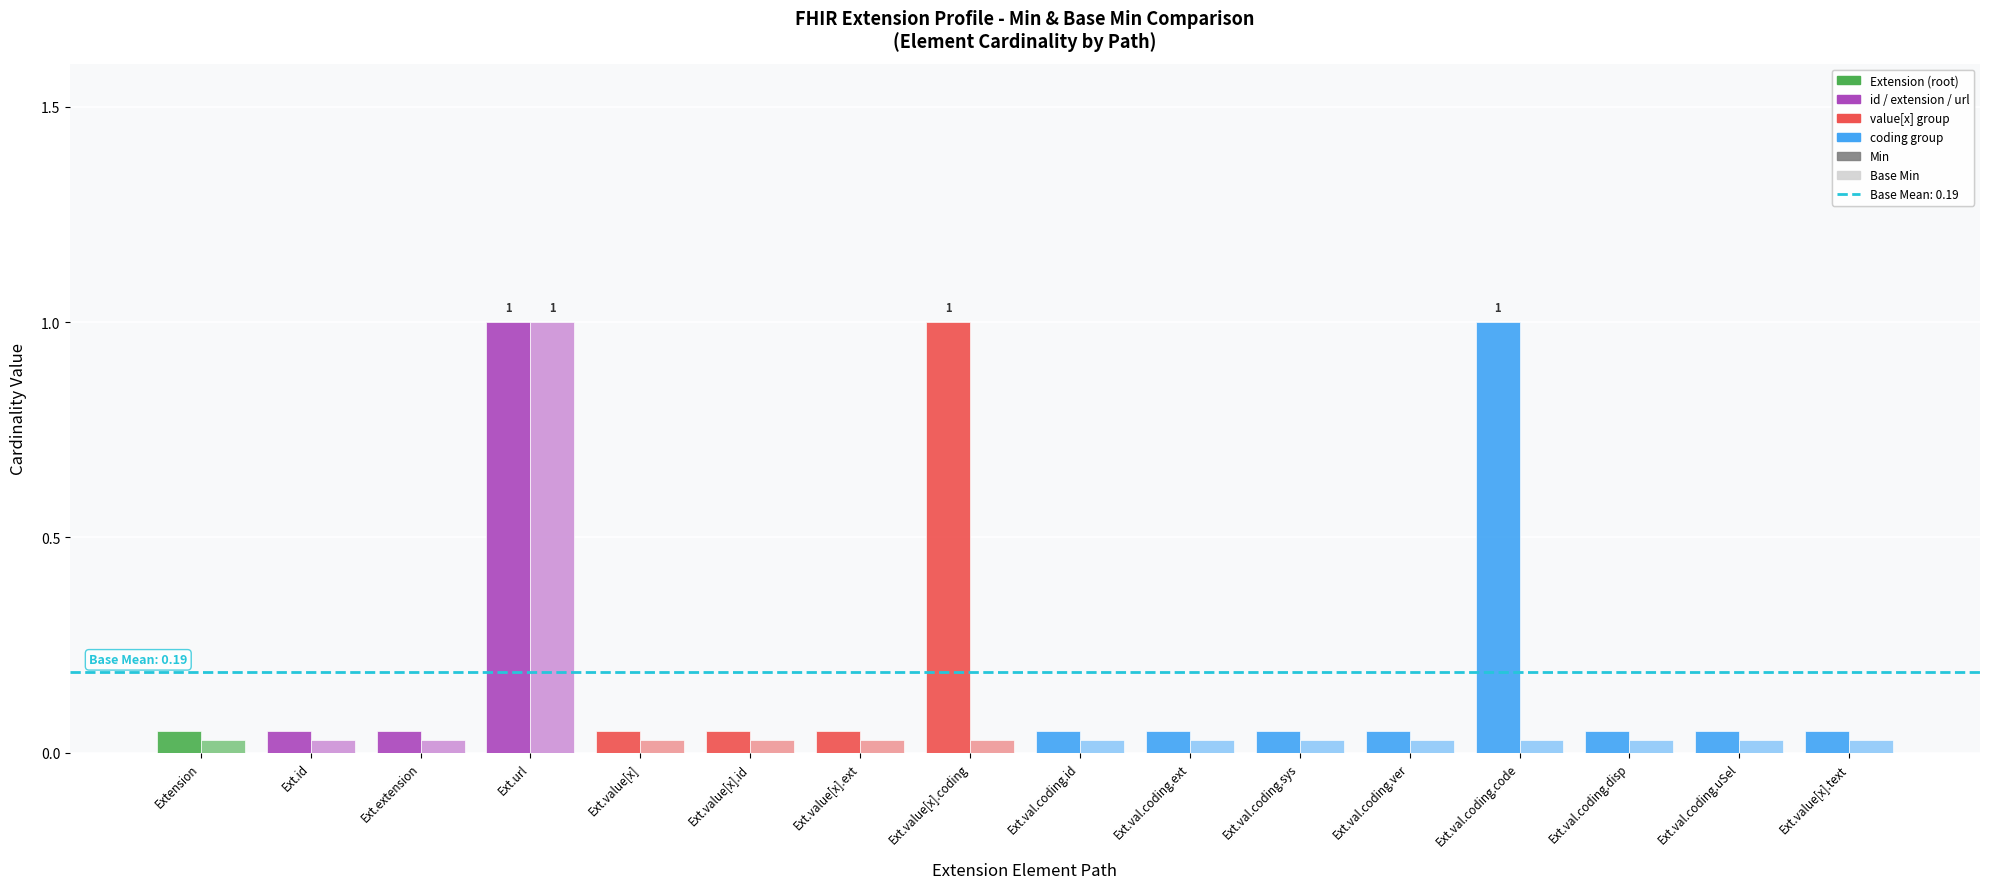

Which category has the lowest value across all series?

Extension